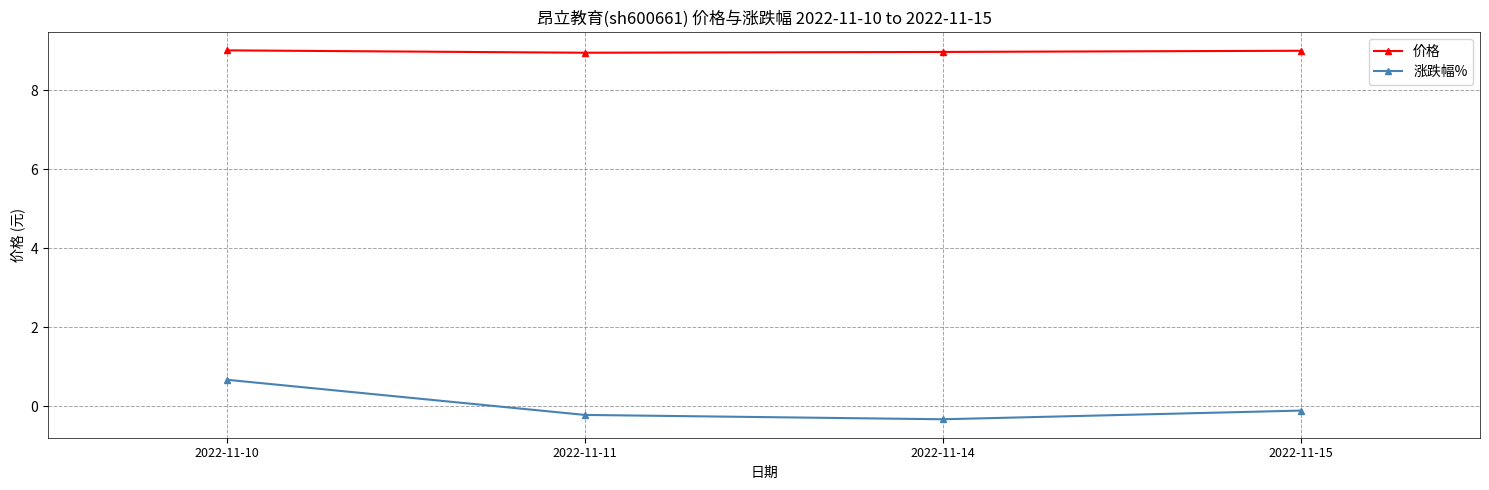

What is the maximum value shown in the chart?

9.0